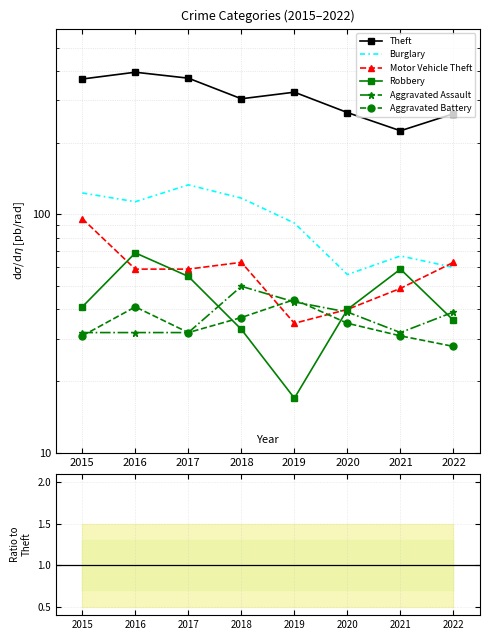

True or false: Burglary and Aggravated Assault cross at least once.

False